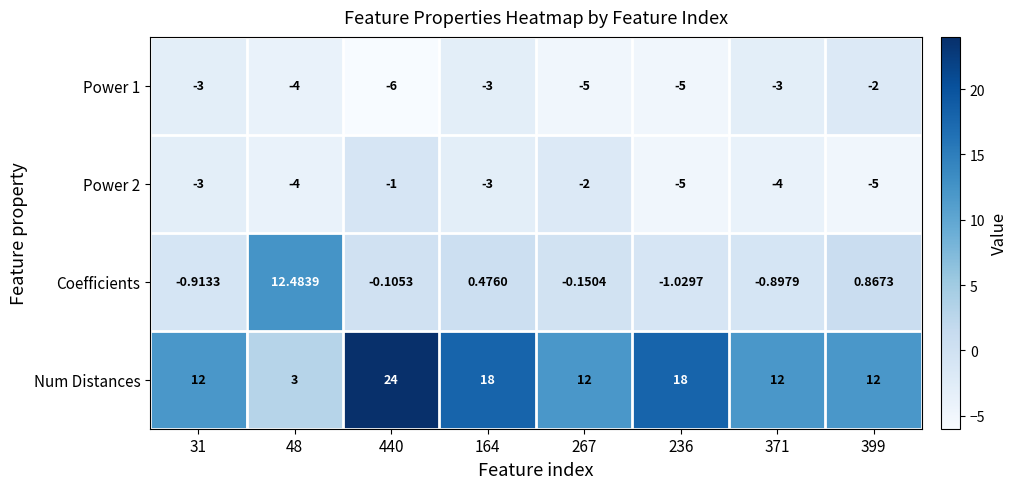

Which series has the largest total across all categories?

Num Distances